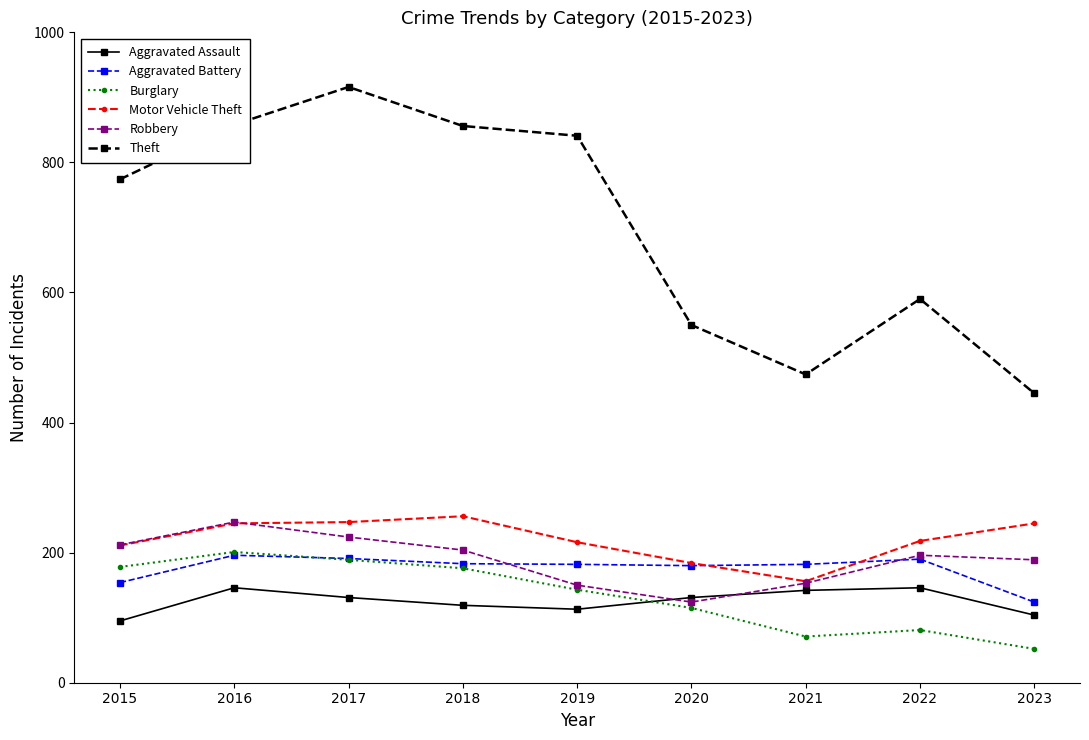

Read the Theft value at 2015, to the nearest 10.

770